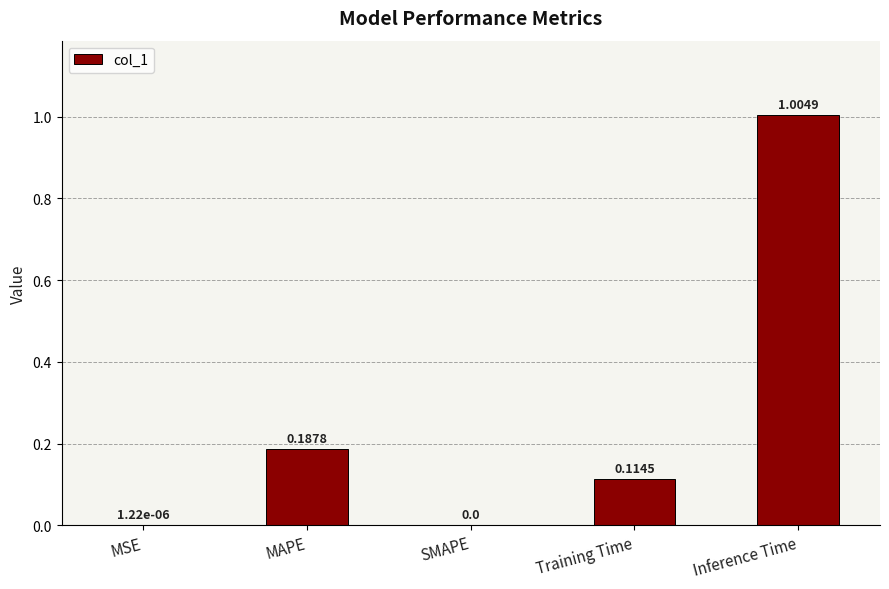

What is the sum of all values?

1.3